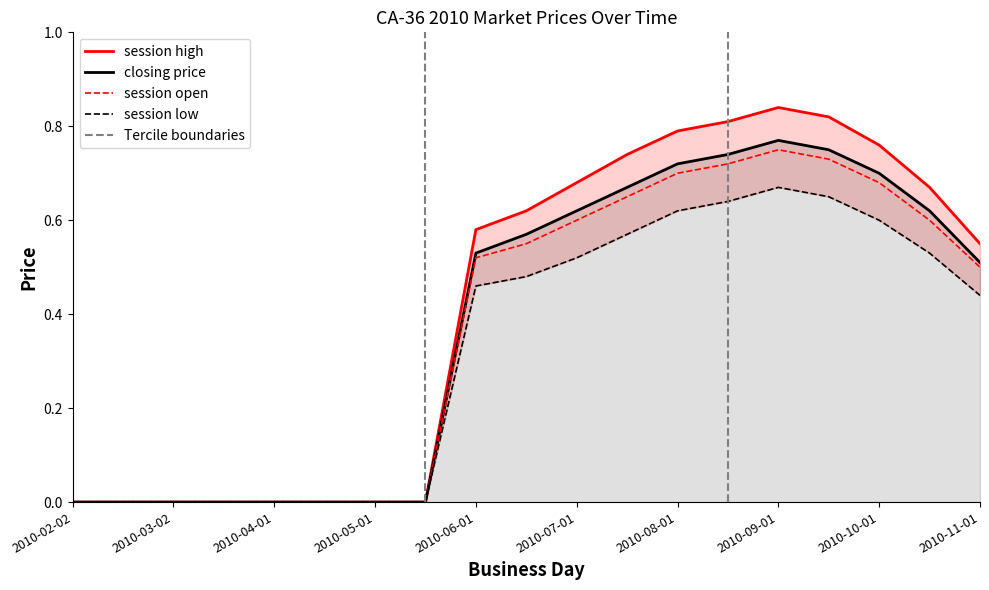

What is the difference between the maximum and minimum values in the closing_price series?

0.8